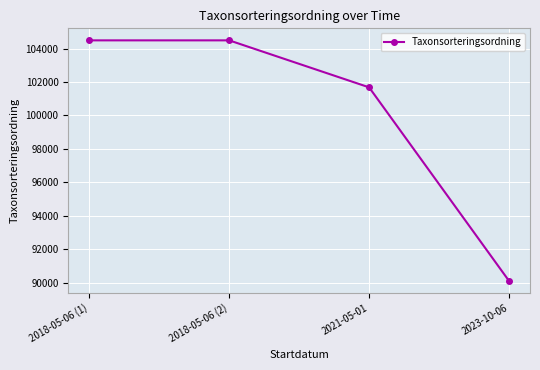

Reading left to right, what are all the values shown in this chart?

2018-05-06 (1)=104490	2018-05-06 (2)=104490	2021-05-01=101680	2023-10-06=90105